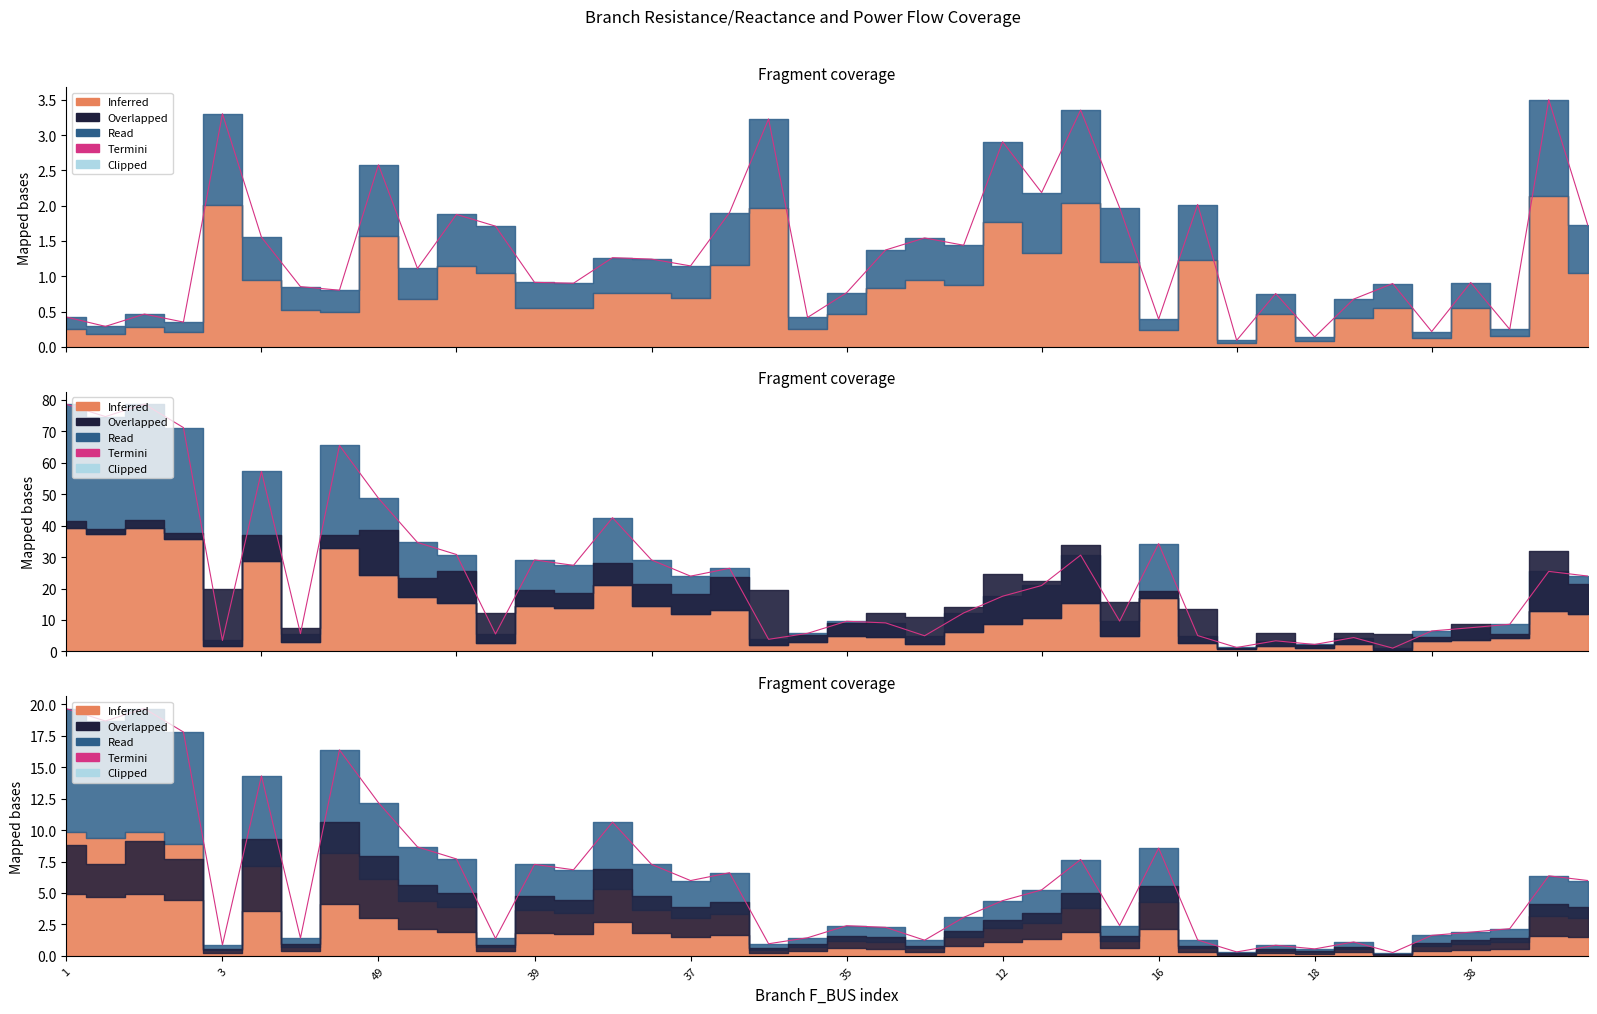

What is the difference between the second highest and second lowest values?

19.3